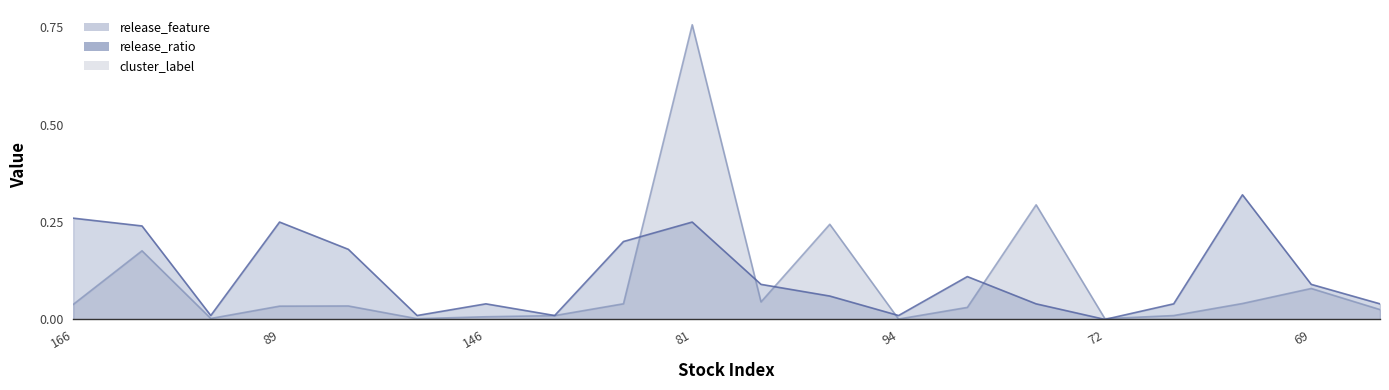

Count the number of categories in the chart.

20